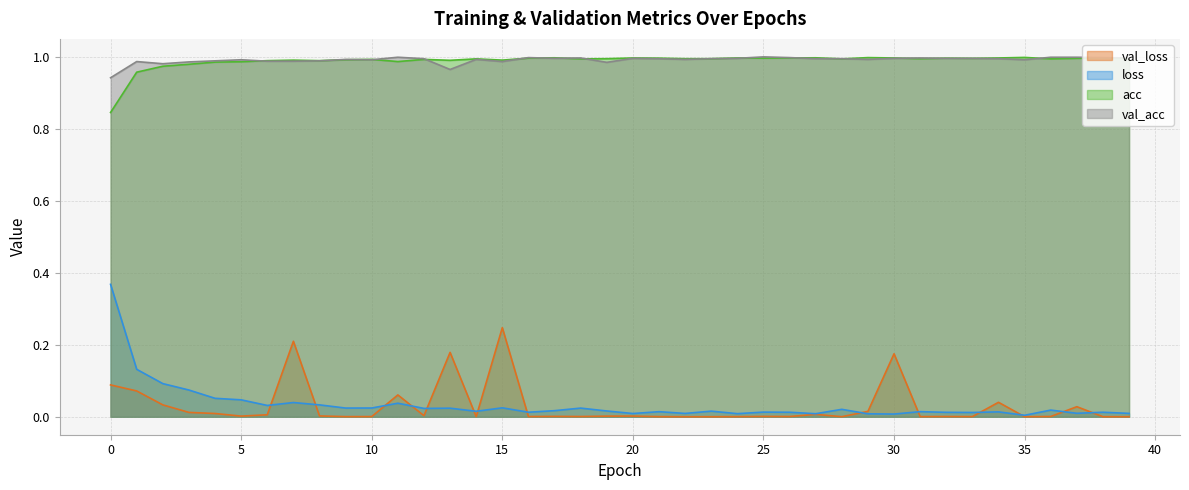

How many series are shown in this chart?

4